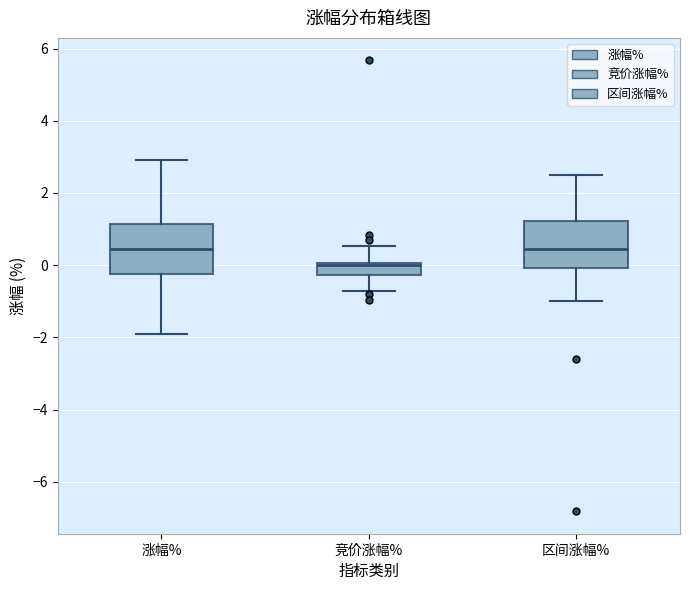

Reading left to right, transcribe this box plot: for each box, give where its median line is, the range the box spans, and where its two whiskers end, as read against the y-axis. The values are not printed on the chart, so give them approximately, as read against the axis.

涨幅%: median 0.4, box -0.2 to 1.2, whiskers -2.0 to 3.0
竞价涨幅%: median 0.0 (just below the box's upper edge), box -0.2 to 0.0, whiskers -0.8 to 0.6
区间涨幅%: median 0.4, box 0.0 to 1.2, whiskers -1.0 to 2.6